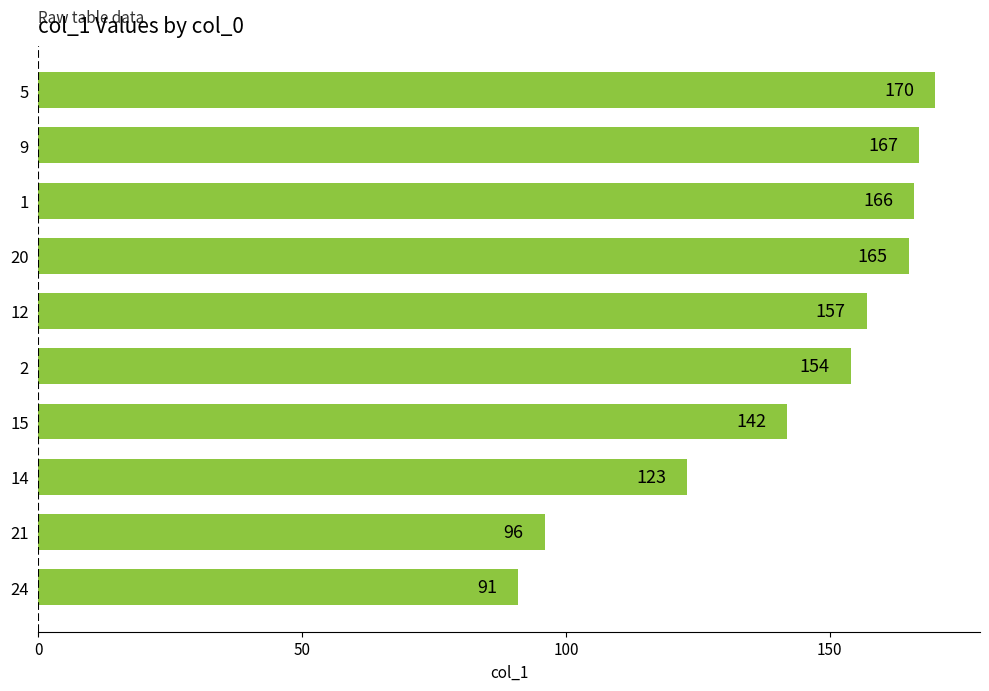

What is the ratio of the value at 15 to the value at 21?

1.5